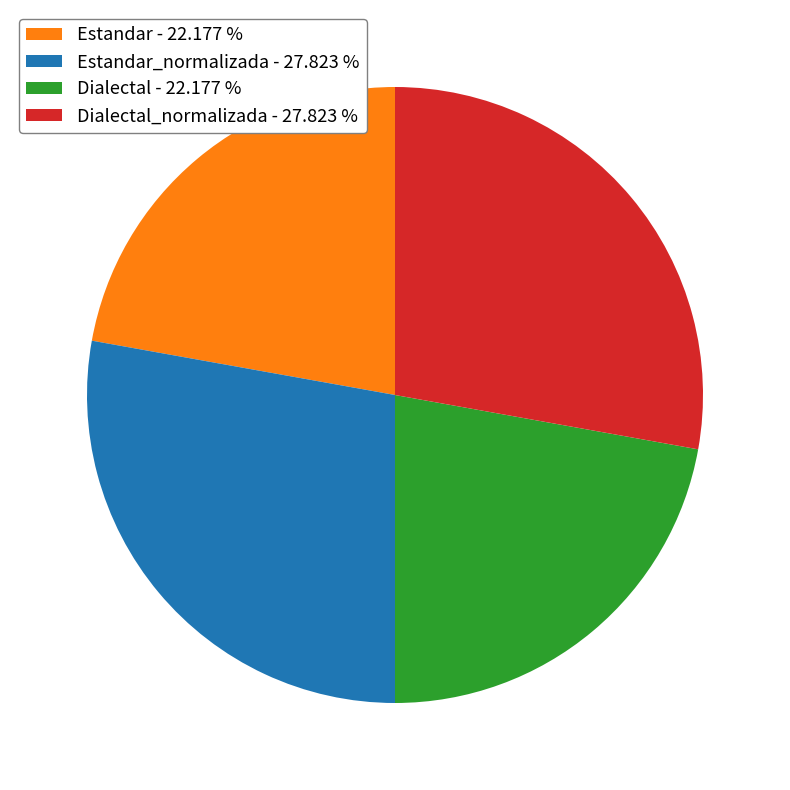

What is the ratio of the value at Dialectal - 22.177 % to the value at Dialectal_normalizada - 27.823 %?

0.8